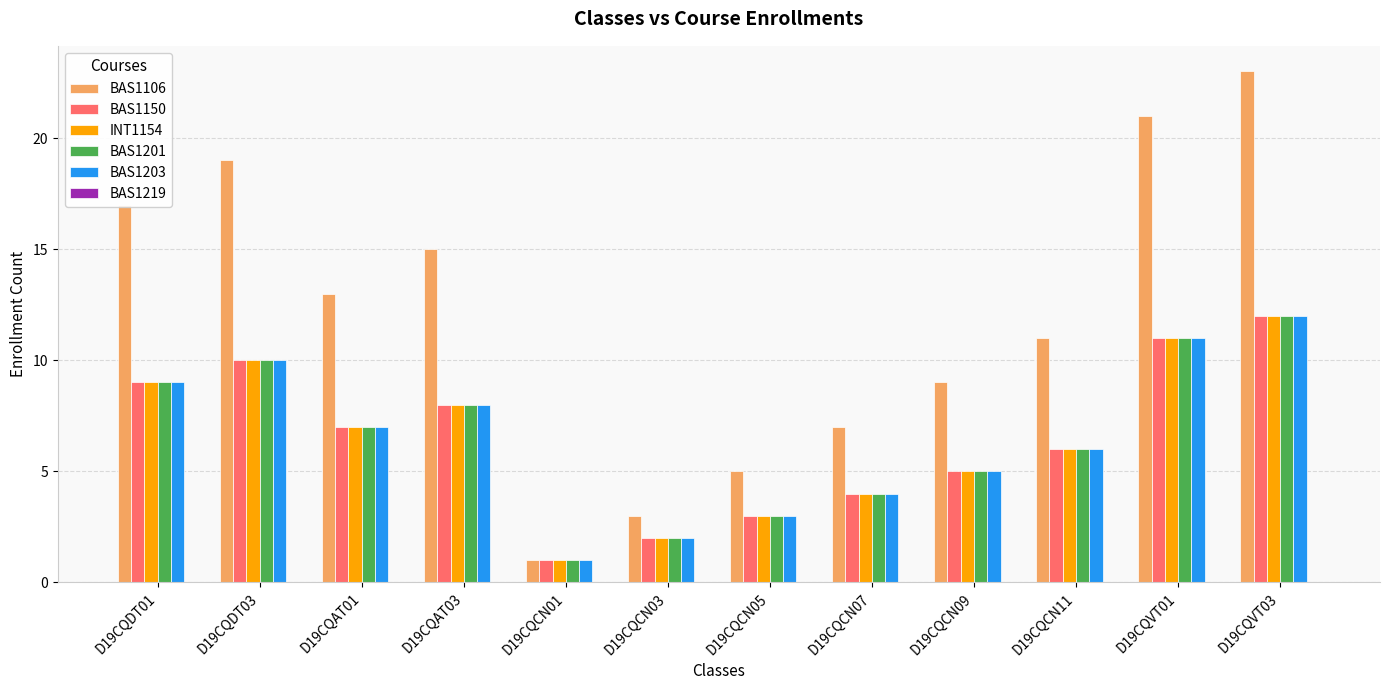

What is the sum of all BAS1201 values?

78